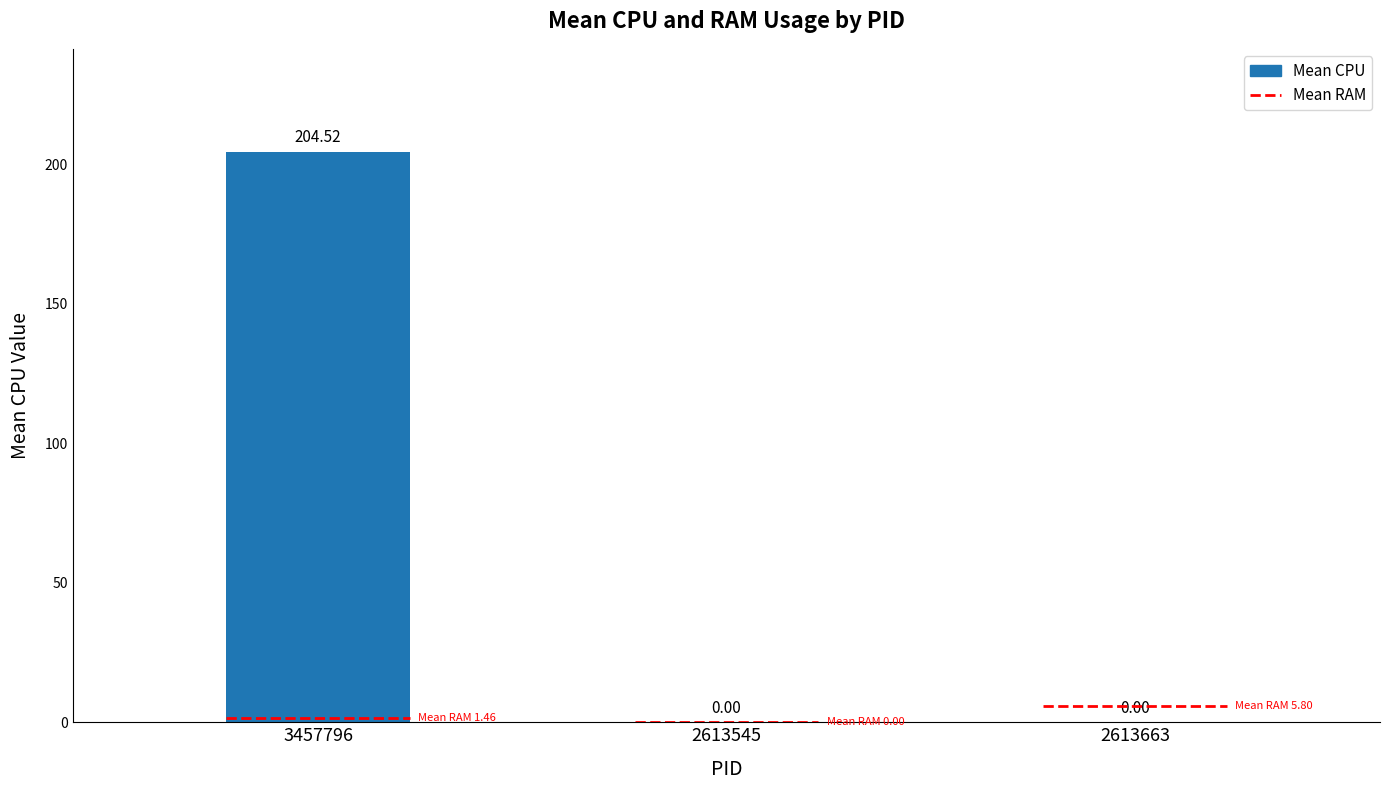

What is the sum of all values?

204.5